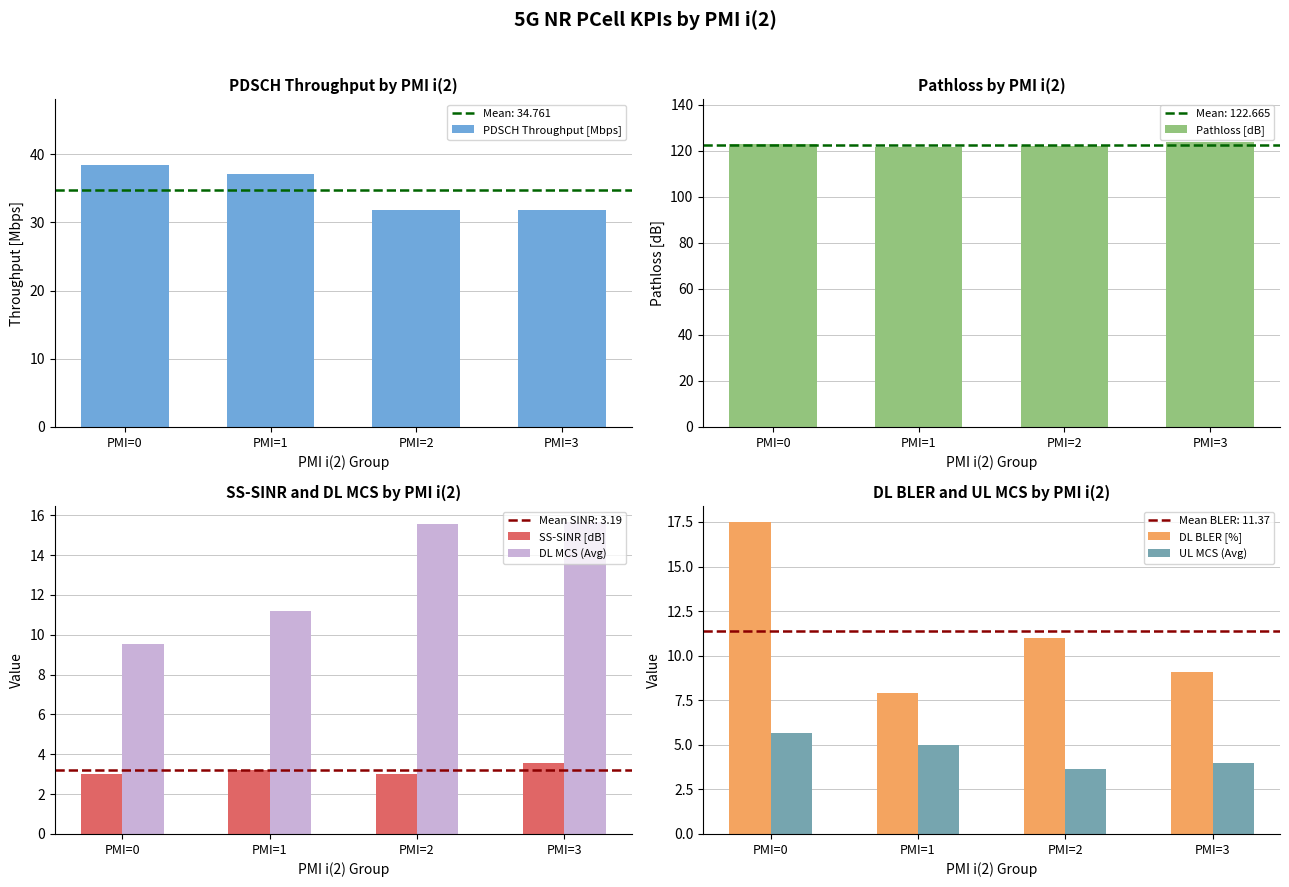

What is the total value across all series at PMI=1?

186.2